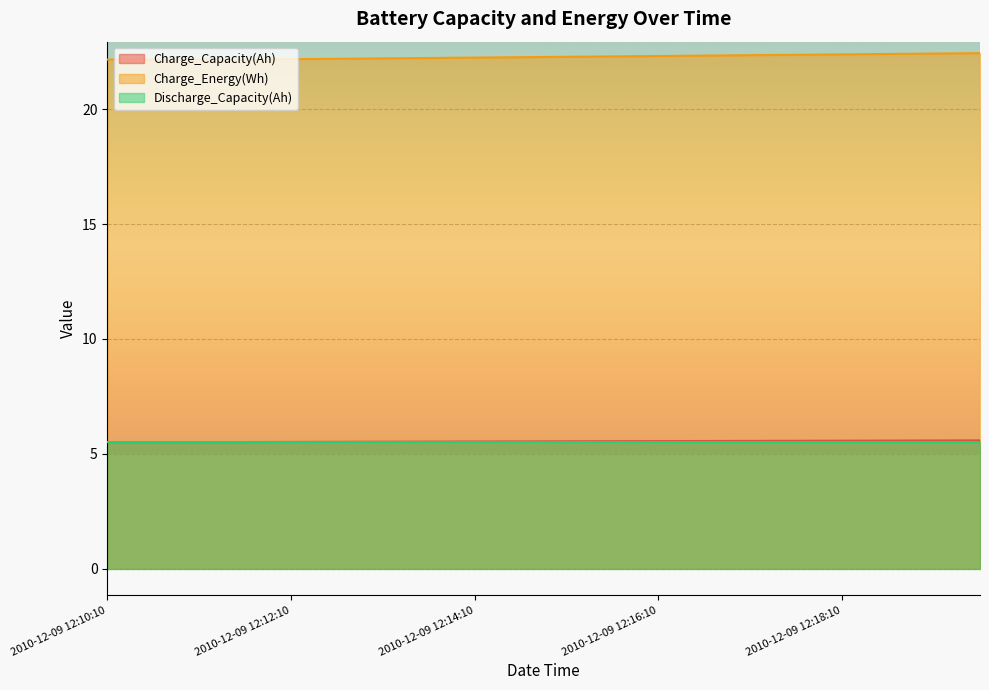

Which category has the lowest value across all series?

2010-12-09 12:10:10